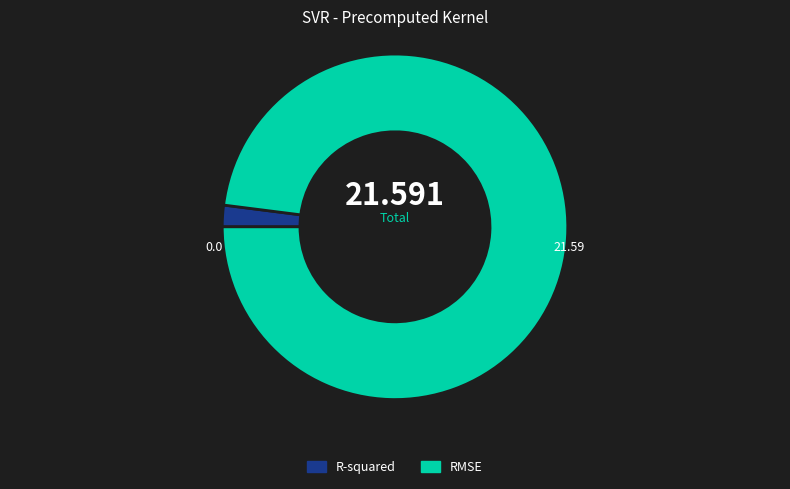

Combined, do RMSE and R-squared account for over 50%?

Yes